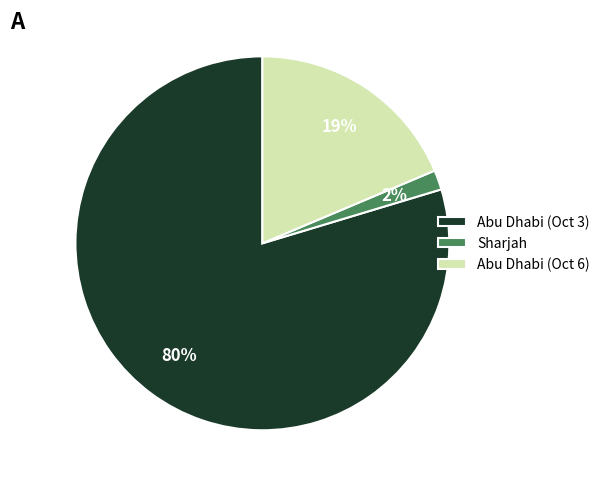

How many segments does this pie chart have?

3